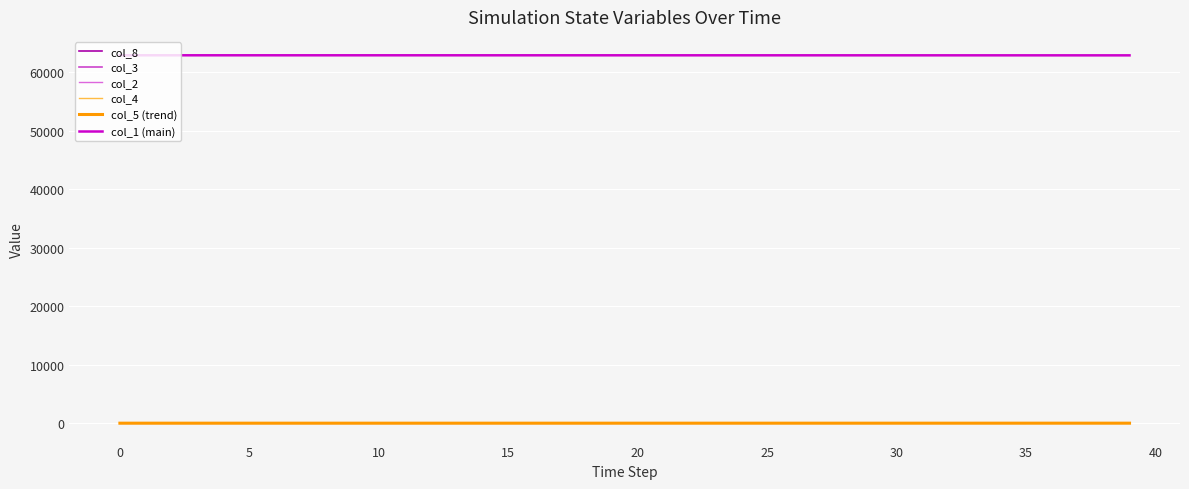

What is the maximum value shown in the chart?

62941.0